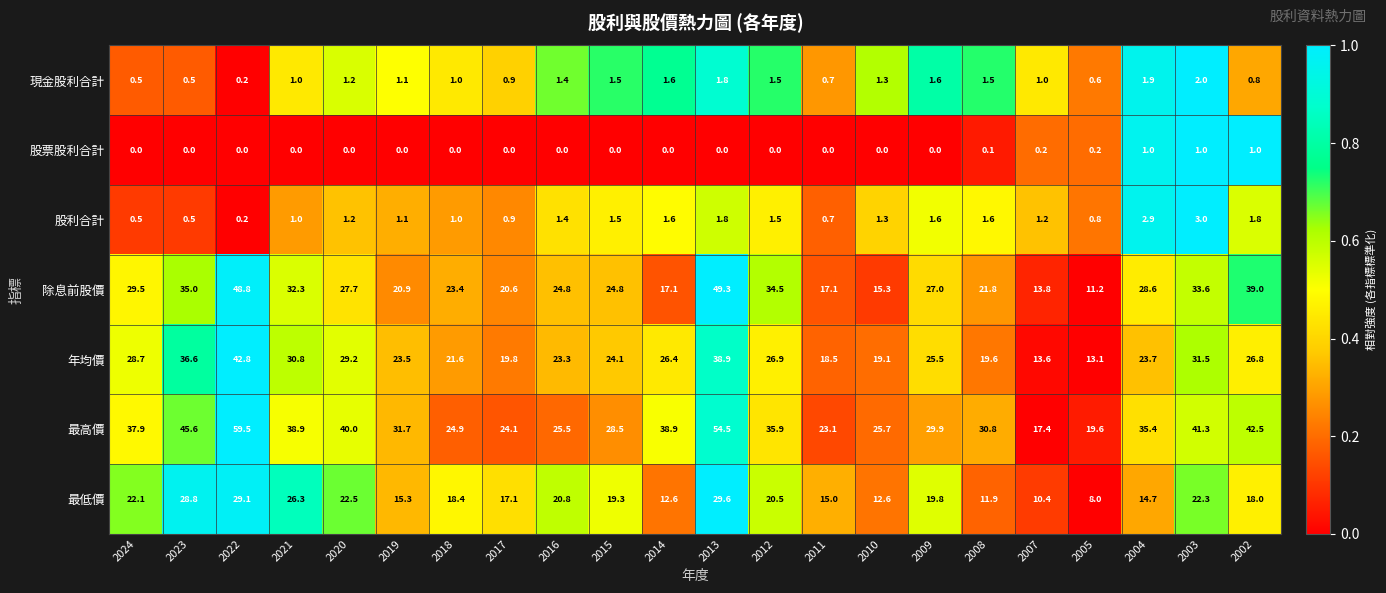

Which series has the widest spread of values?

最高價